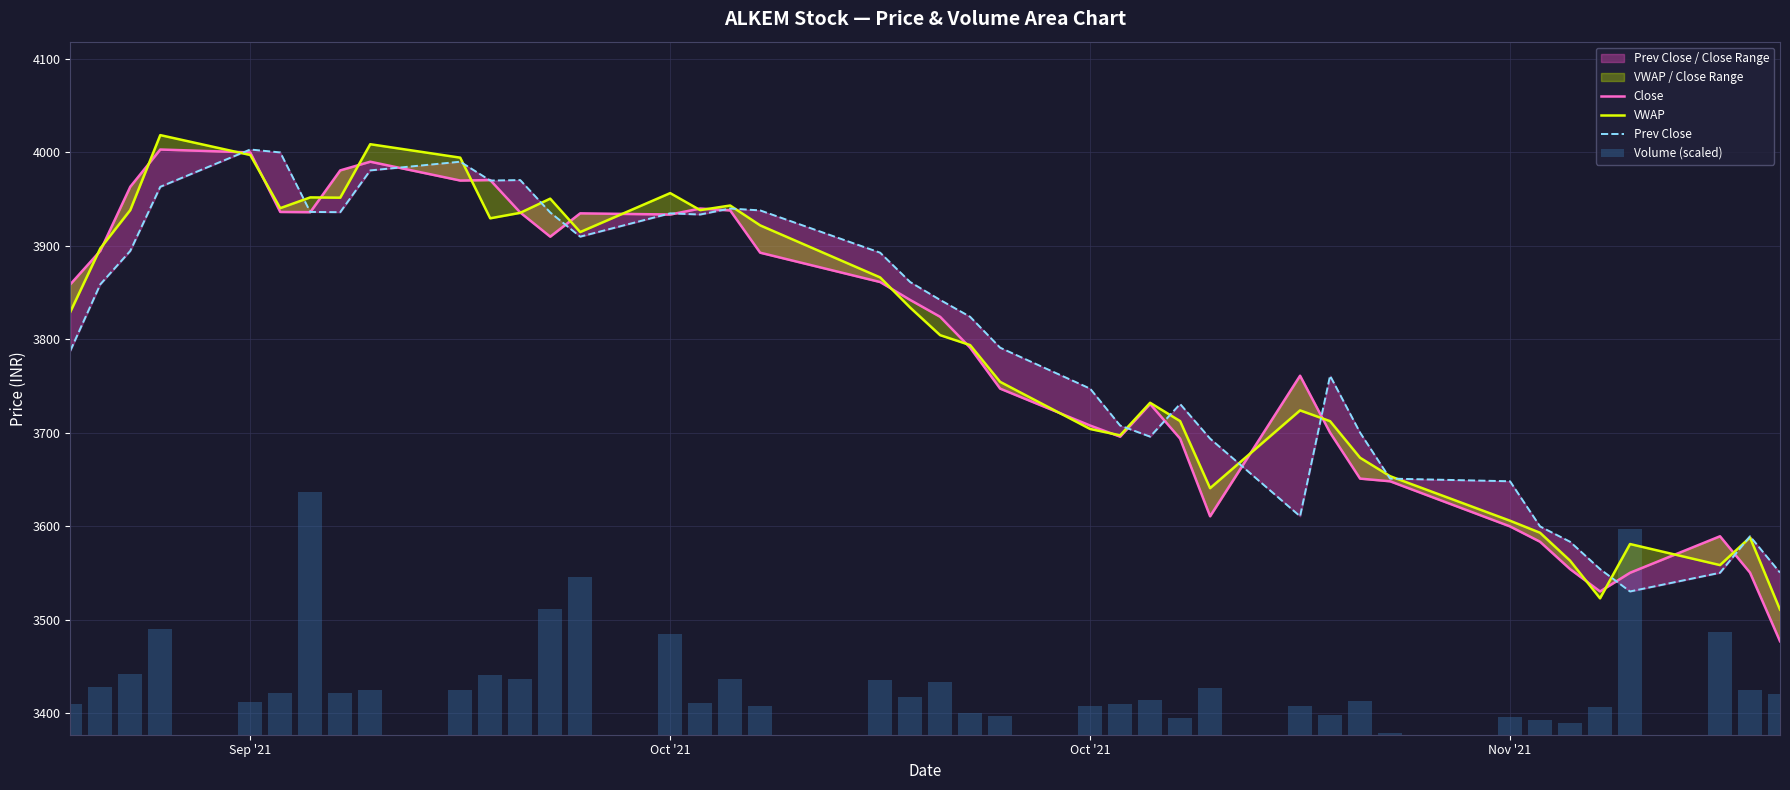

Reading left to right, transcribe all the data shown in this chart.

Close: 3858.8	3894.6	3963.2	4003.1	4000.0	3936.3	3936.1	3980.8	3990.1	3969.9	3970.4	3935.8	3909.8	3934.8	3933.6	3939.9	3937.9	3892.7	3861.3	3842.2	3824.1	3791.1	3747.2	3707.8	3695.8	3730.8	3693.8	3610.7	3761.1	3700.2	3650.9	3648.1	3599.8	3583.4	3554.2	3530.2	3550.2	3589.2	3550.3	3476.9
VWAP: 3829.3	3897.2	3938.3	4018.5	3997.2	3940.3	3951.9	3951.6	4008.8	3994.4	3929.5	3935.3	3950.5	3914.8	3956.4	3938.2	3943.2	3921.9	3866.2	3834.0	3804.4	3793.8	3754.5	3704.1	3697.2	3732.1	3712.5	3640.7	3724.0	3712.4	3673.3	3653.5	3605.9	3593.0	3563.2	3522.8	3580.9	3558.4	3588.0	3510.7
Prev Close: 3787.7	3858.8	3894.6	3963.2	4003.1	4000.0	3936.3	3936.1	3980.8	3990.1	3969.9	3970.4	3935.8	3909.8	3934.8	3933.6	3939.9	3937.9	3892.7	3861.3	3842.2	3824.1	3791.1	3747.2	3707.8	3695.8	3730.8	3693.8	3610.7	3761.1	3700.2	3650.9	3648.1	3599.8	3583.4	3554.2	3530.2	3550.2	3589.2	3550.3
Volume (scaled): 32.7	51.5	64.7	113.3	34.7	44.4	259.6	44.9	47.4	48.0	63.6	59.3	134.7	169.1	107.4	33.9	60.0	30.9	58.8	40.1	56.1	22.7	20.3	30.3	33.0	37.1	17.8	50.3	30.3	21.3	36.5	1.5	19.4	15.3	12.2	29.7	219.8	109.7	47.6	43.2